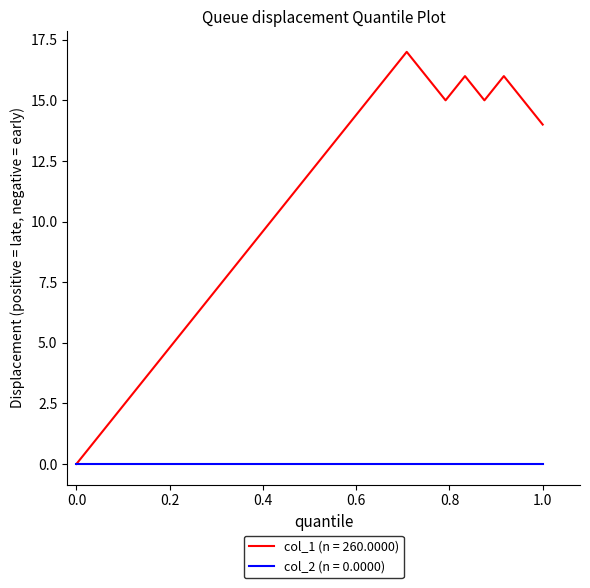

List the series in order of their overall mean, lowest first.

col_2 (n = 0.0000), col_1 (n = 260.0000)